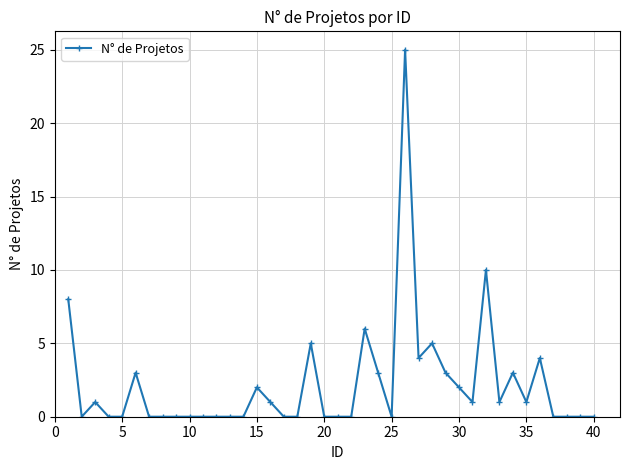

How many series are shown in this chart?

1